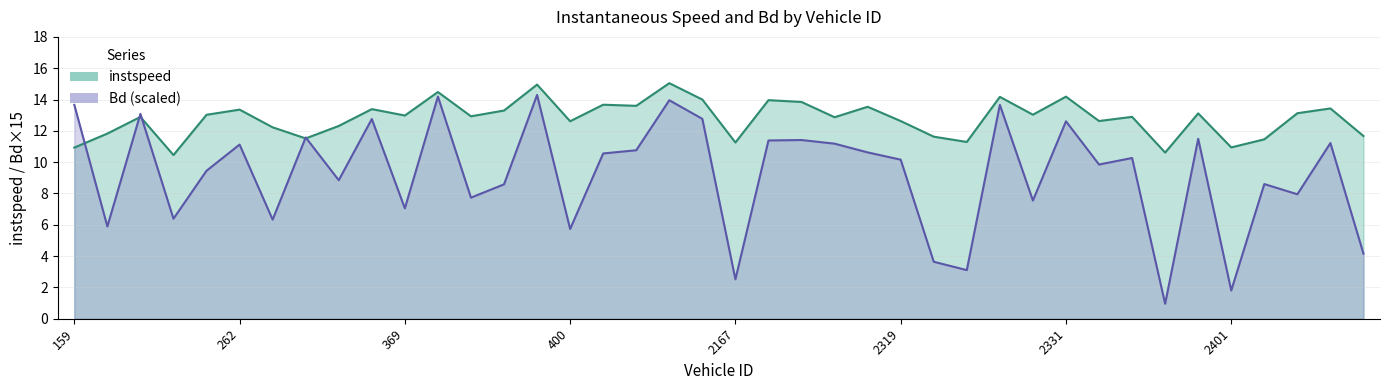

Which series has the largest total across all categories?

instspeed